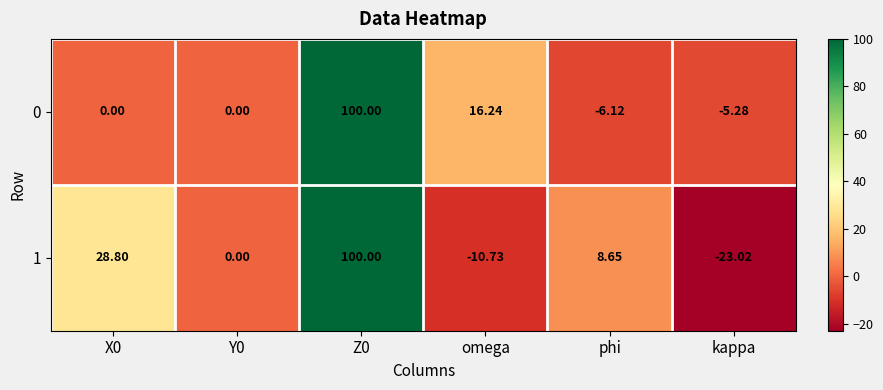

What is the spread (max minus min) of values at phi?

14.8